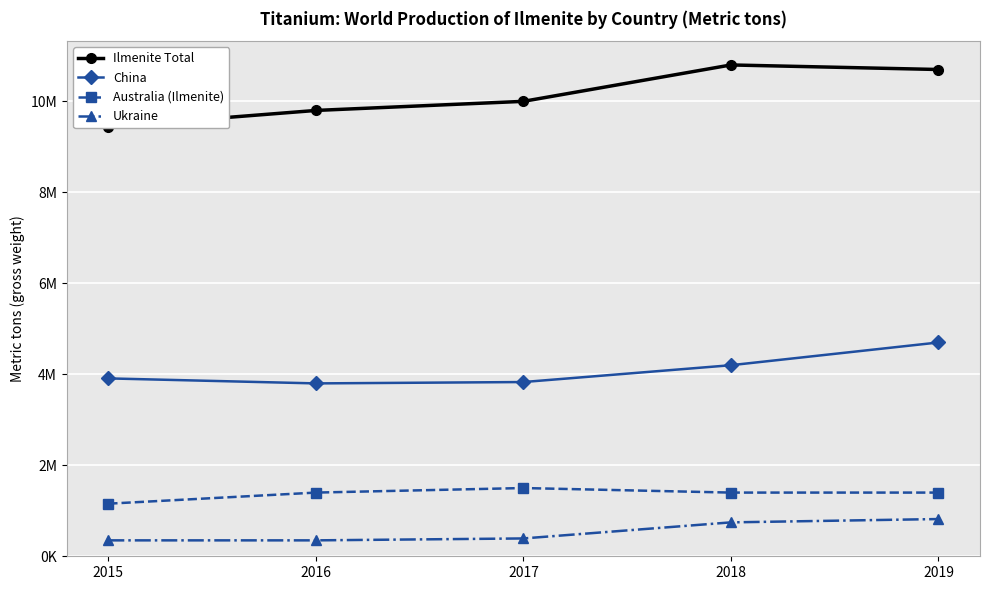

Is this an area chart (filled region under the line)?

No